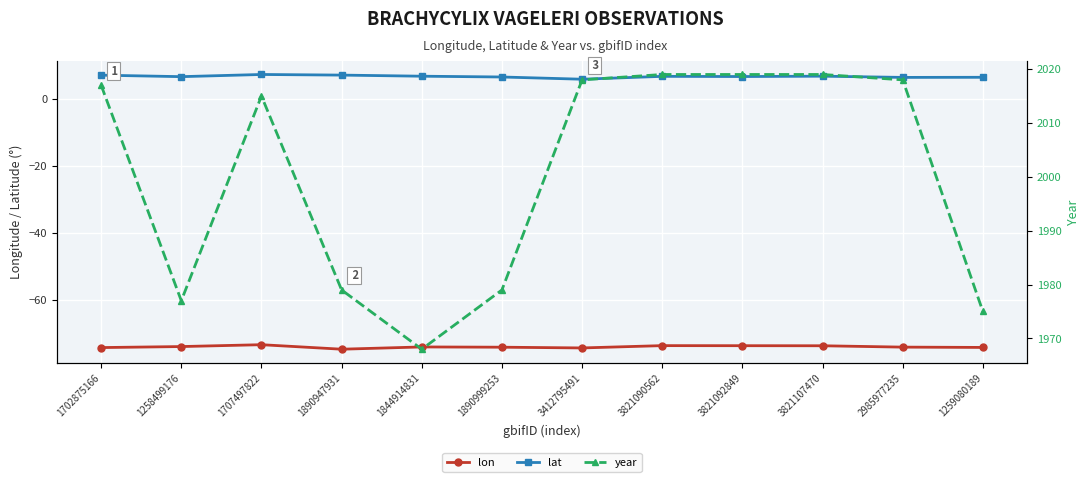

At which category does lon reach its first local peak?

1707497822